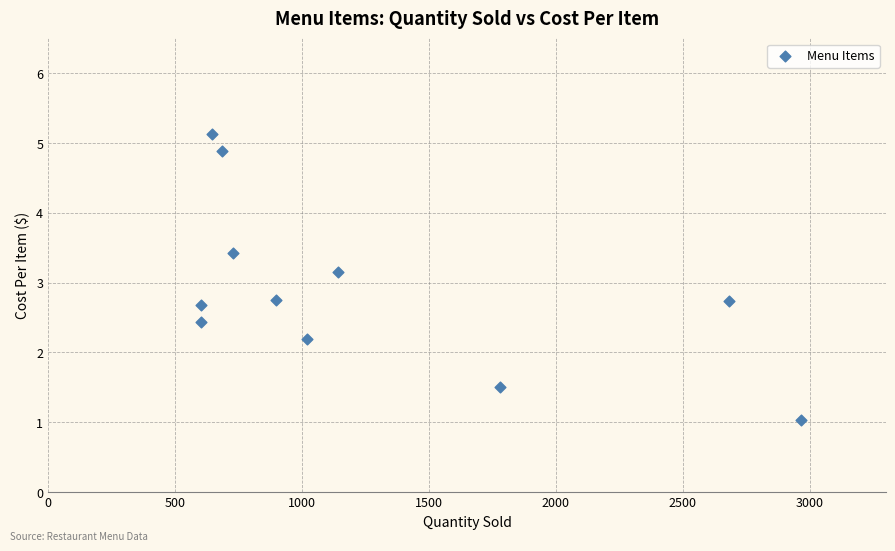

What is the average Y value?

2.9